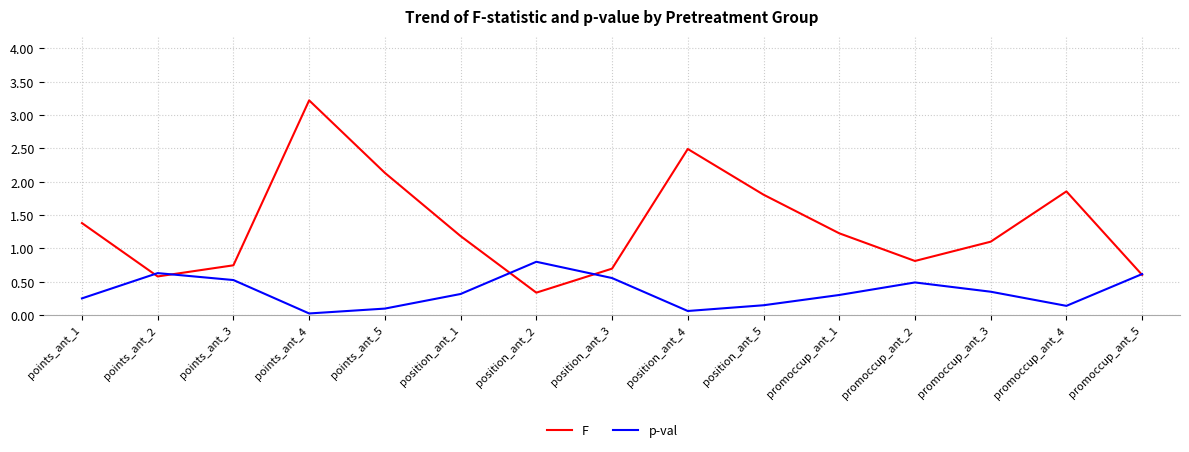

What is the total value across all series at promoccup_ant_4?

2.0